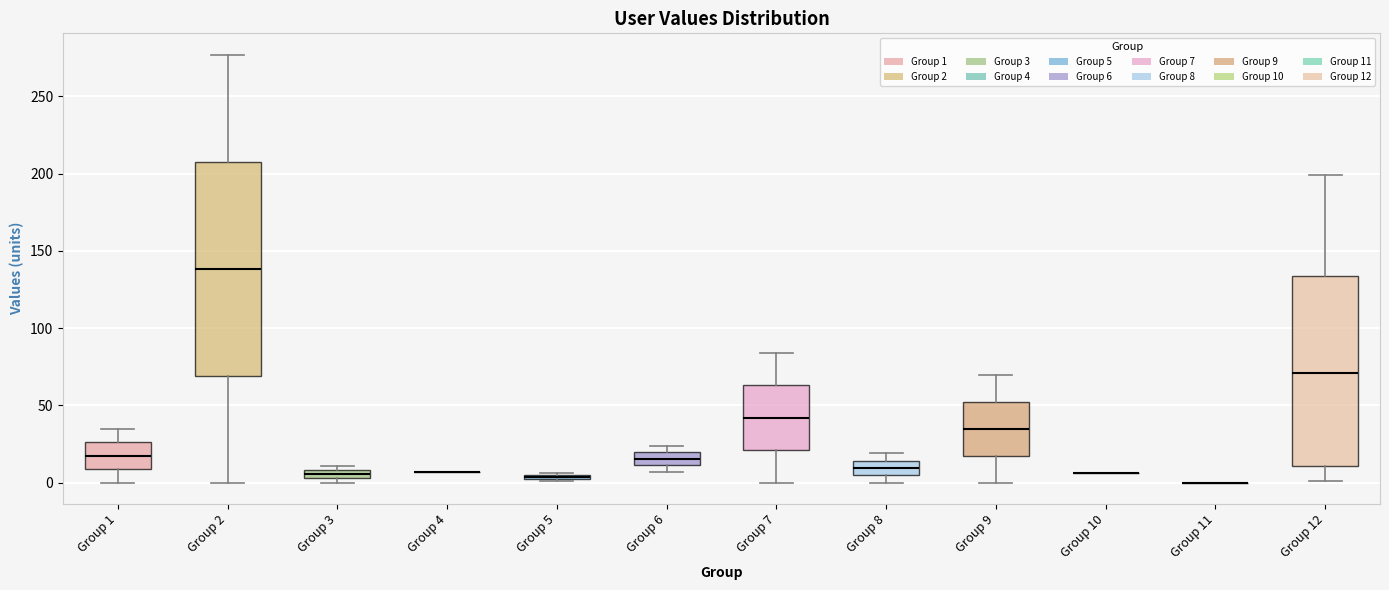

Comparing the boxes themselves (not the whiskers), which one is the tallest?

Group 2